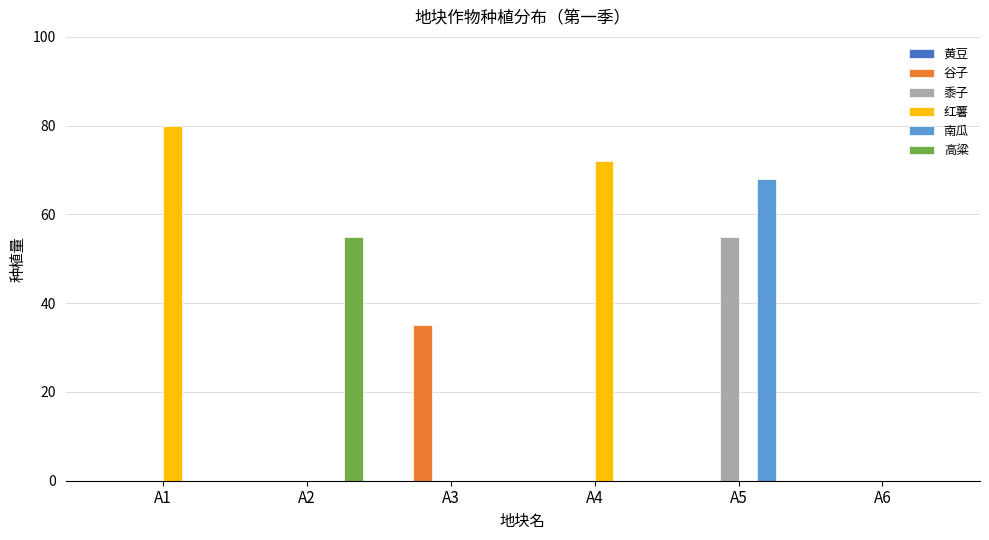

Between A2 and A4, which series saw the biggest shift?

红薯